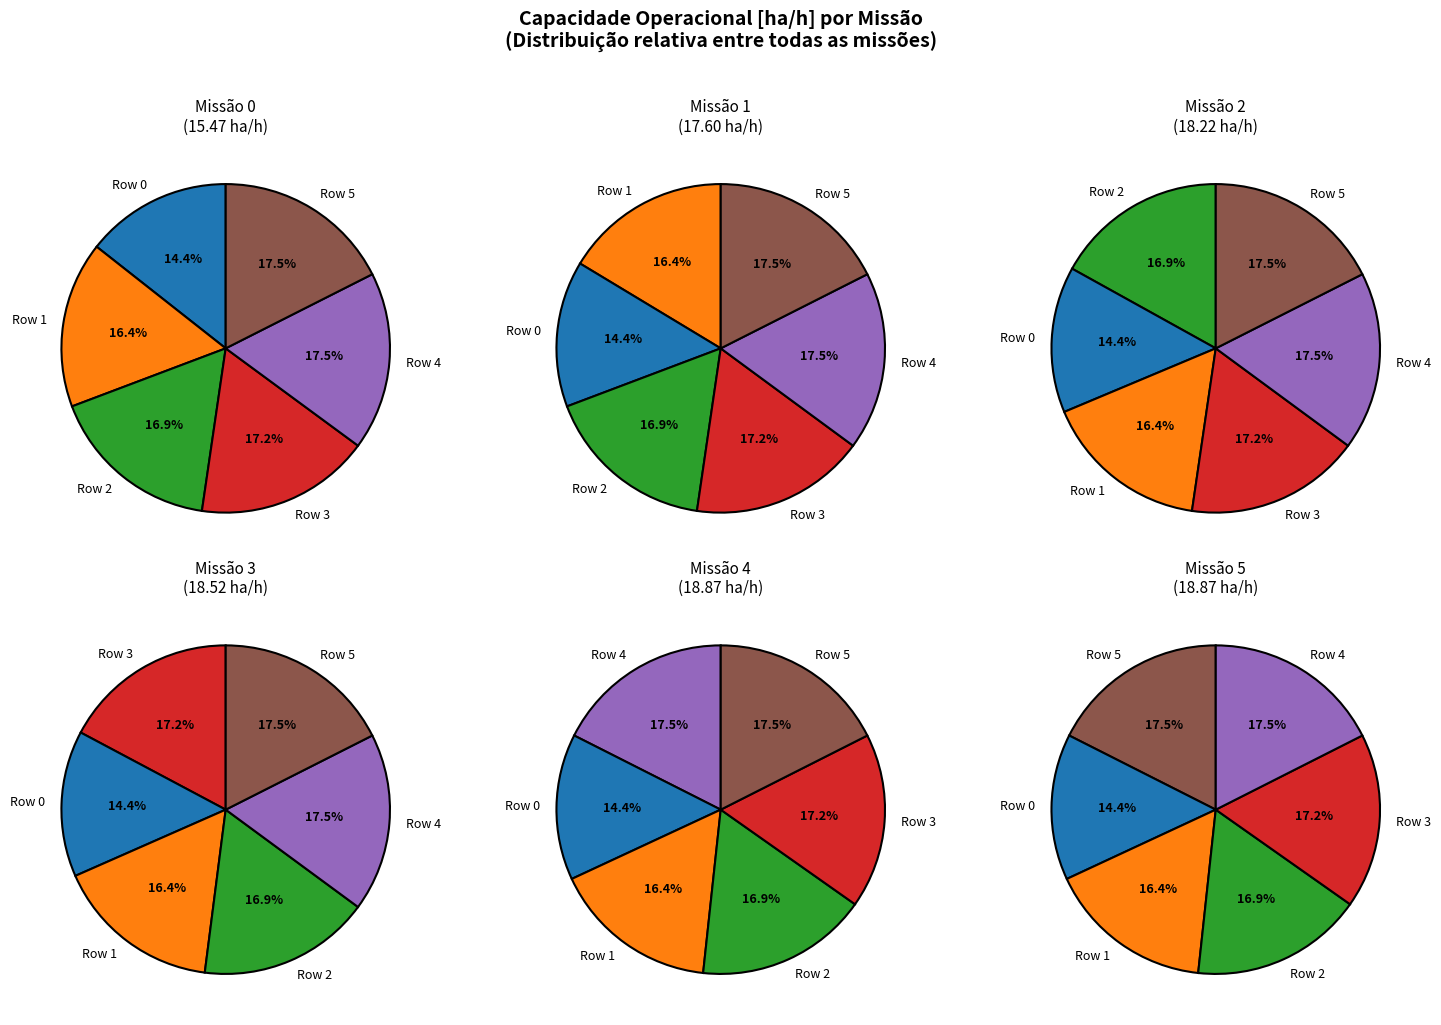

Does any single category account for the majority?

No